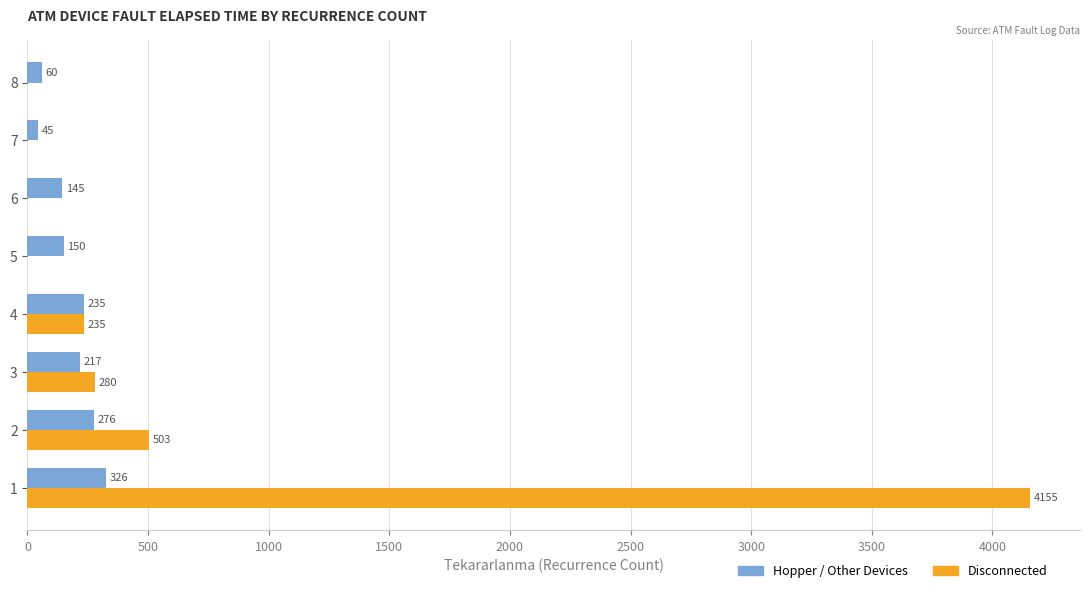

True or false: Disconnected has a value of 0 at 6.

True